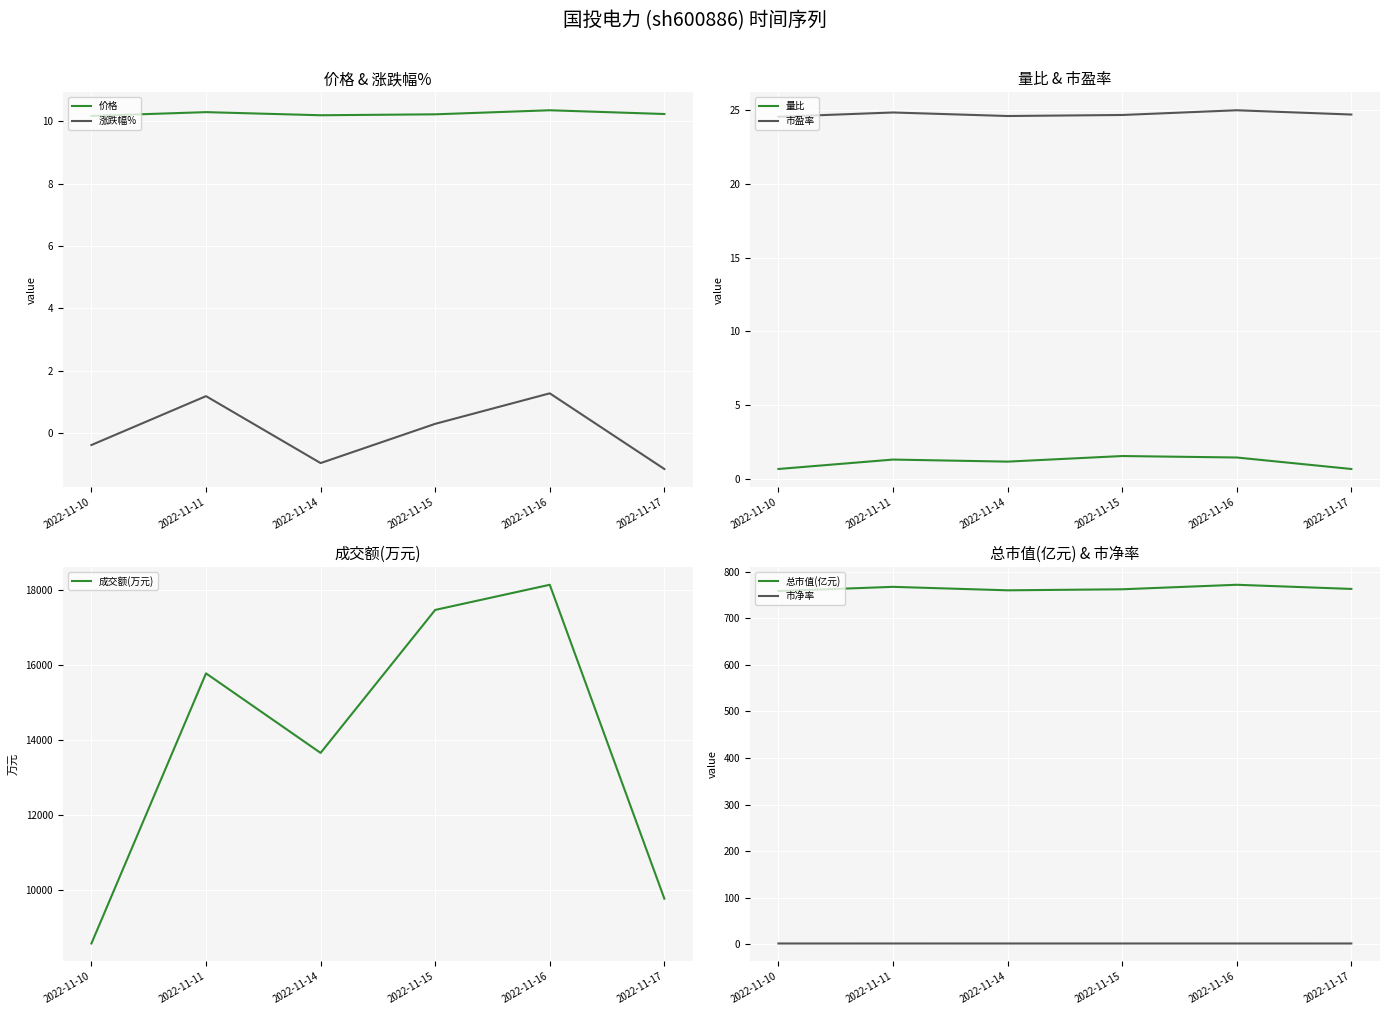

In 涨跌幅%, how many points are lower than both neighbors (excluding endpoints)?

1